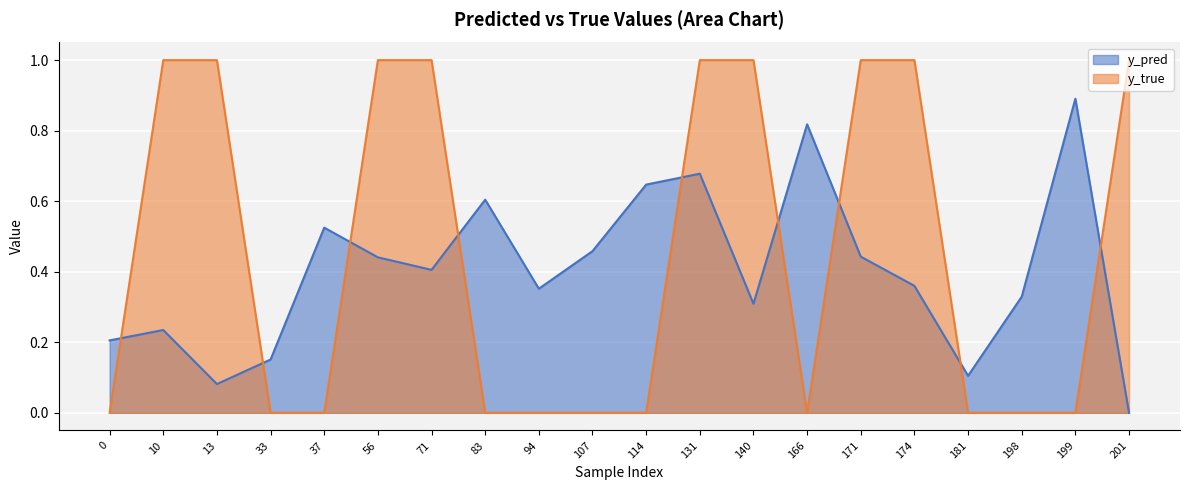

What is the value of the y_pred point at the 3rd from the left?

0.1